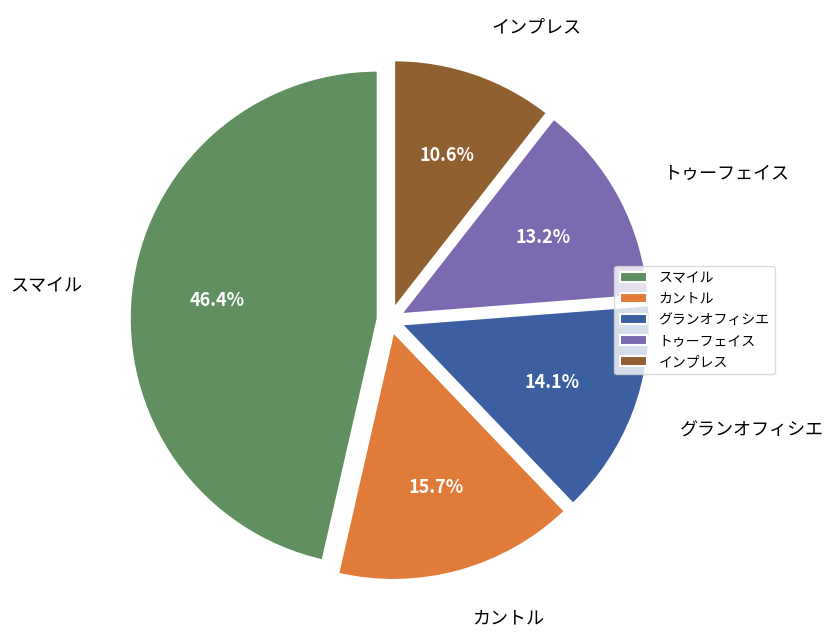

Which category has the smallest portion of the pie?

インプレス